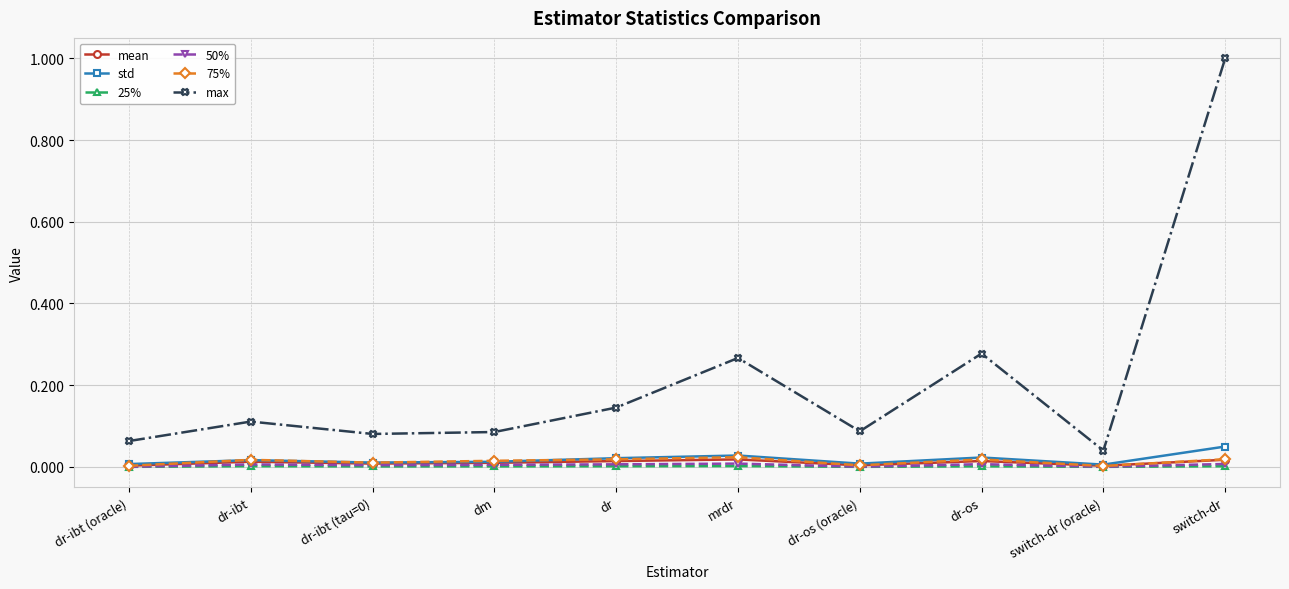

What are all the series names shown in the legend?

mean, std, 25%, 50%, 75%, max